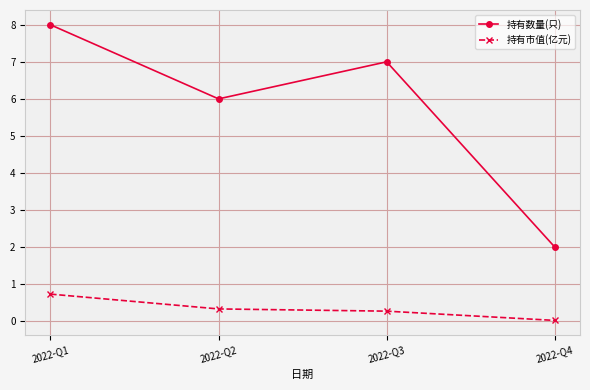

What is the spread (max minus min) of values at 2022-Q4?

2.0